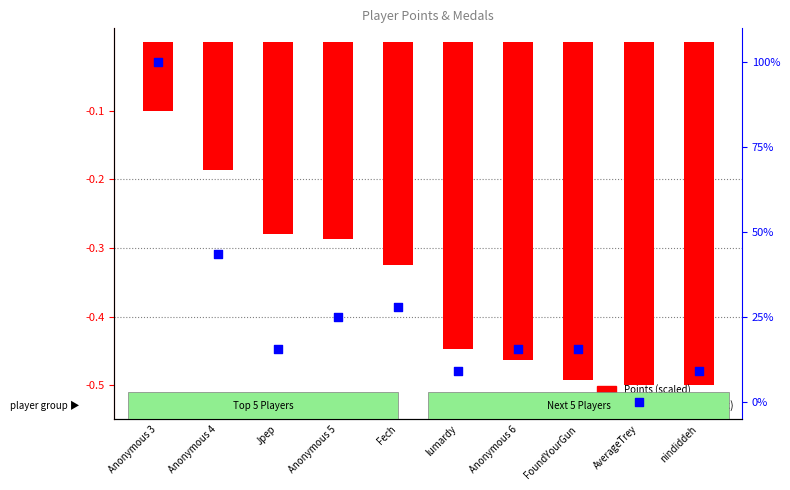

Which series reaches the maximum Y coordinate?

Medals (percentile rank)